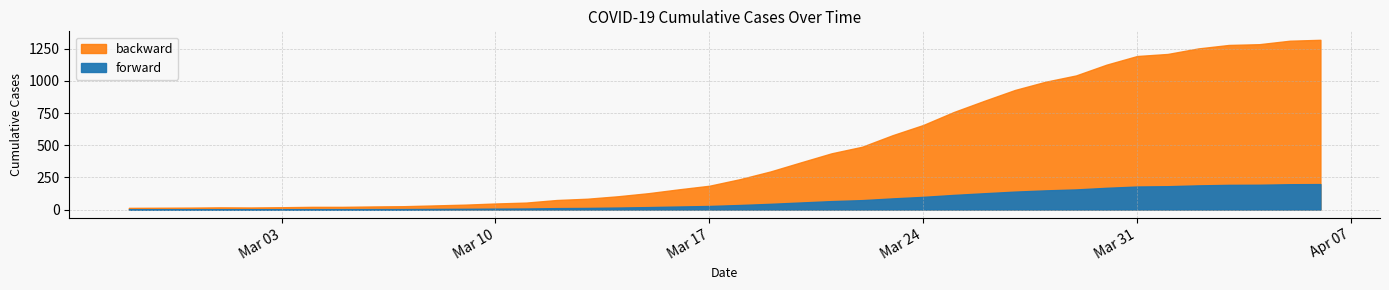

At which category does the data reach its first local peak?

2020-03-01